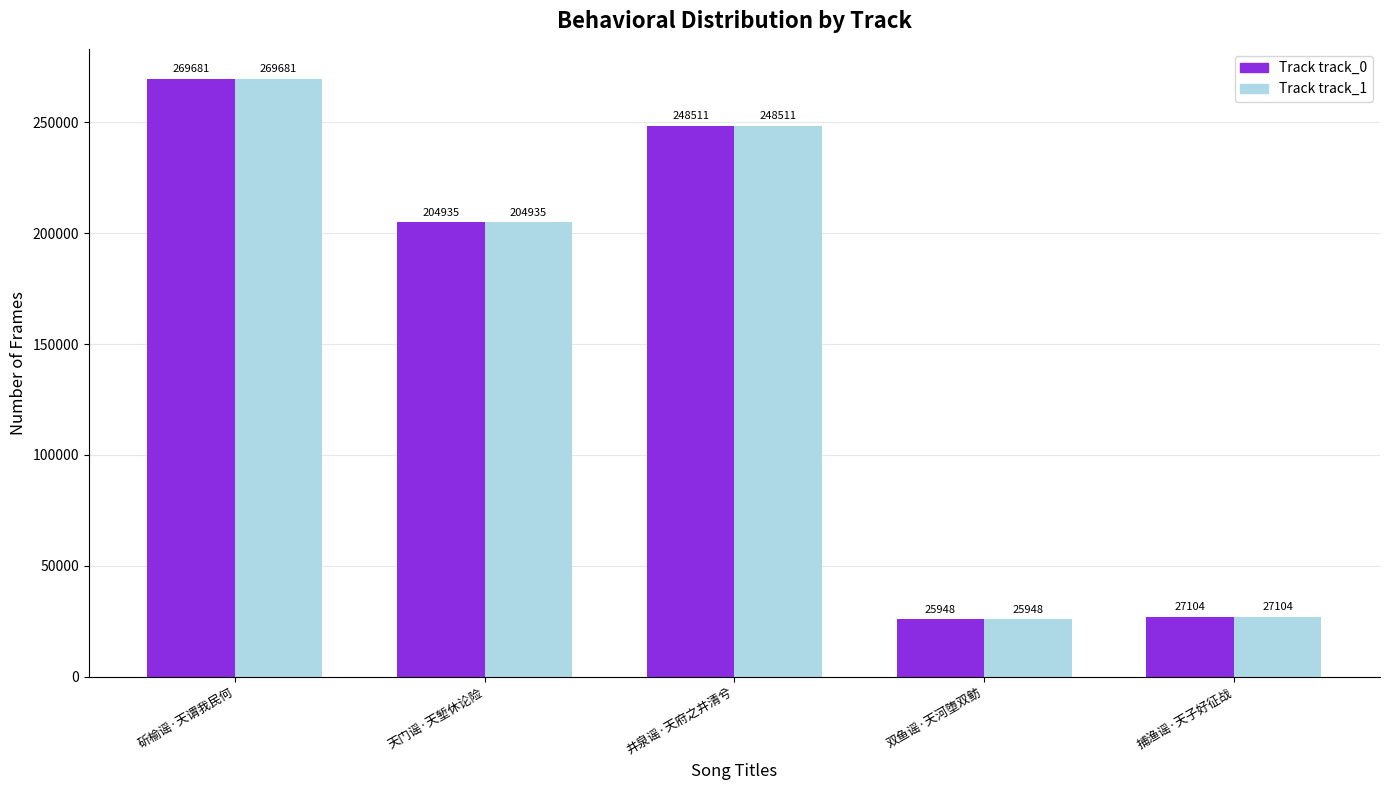

What is the minimum value shown in the chart?

25948